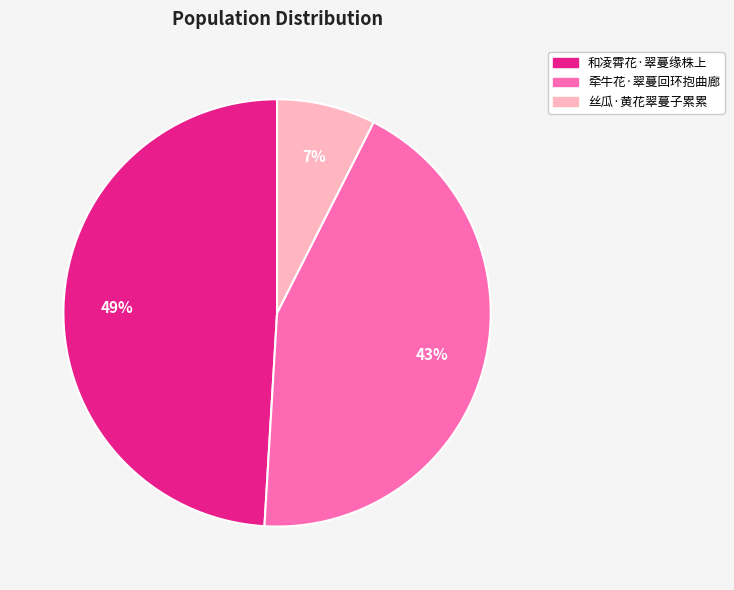

What percentage is the 牵牛花·翠蔓回环抱曲廊 slice, to the nearest percent?

43%